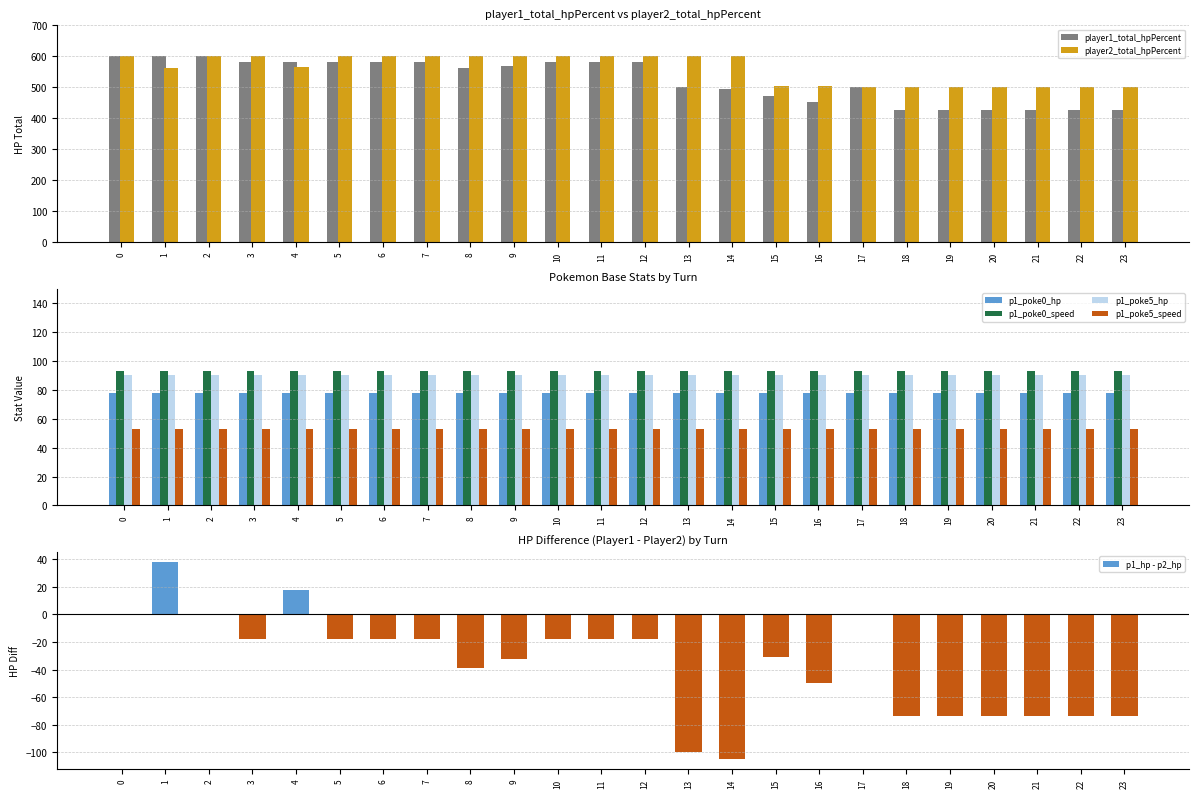

Which has a higher value, 13 or 22?

13